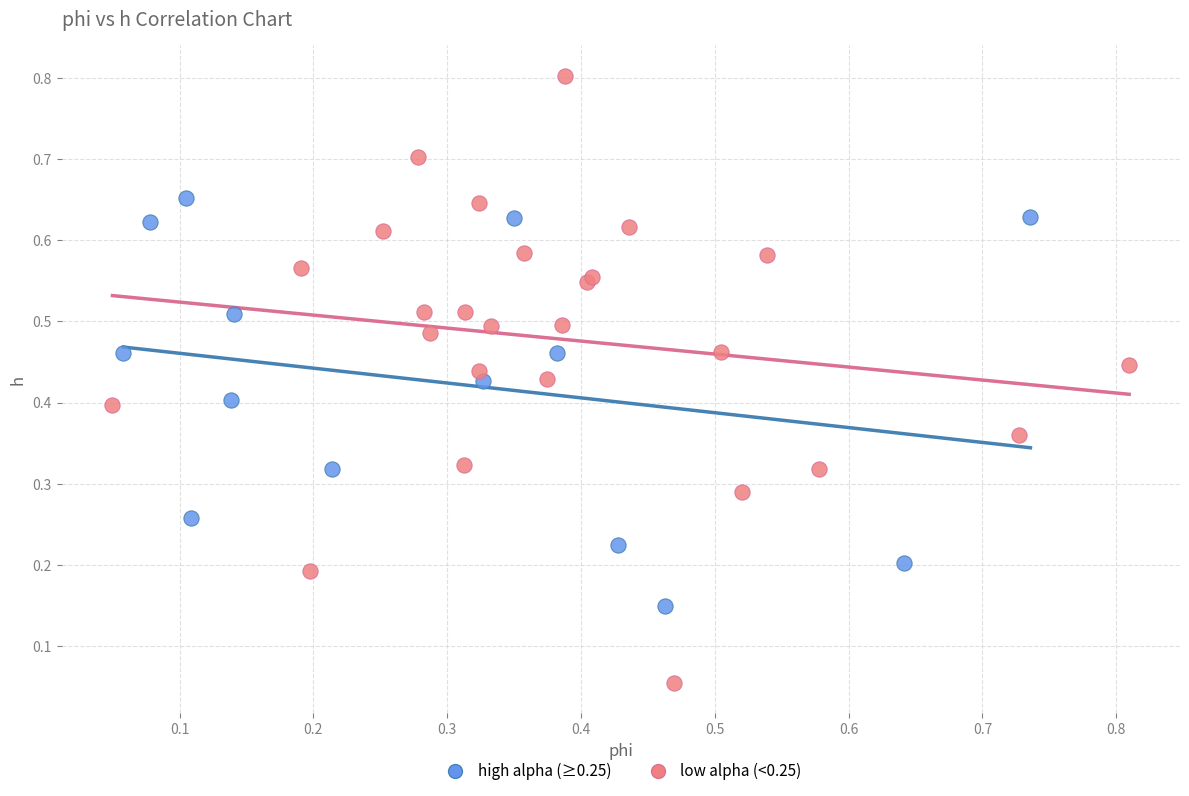

Which series contains the lowest Y value?

low alpha (<0.25)